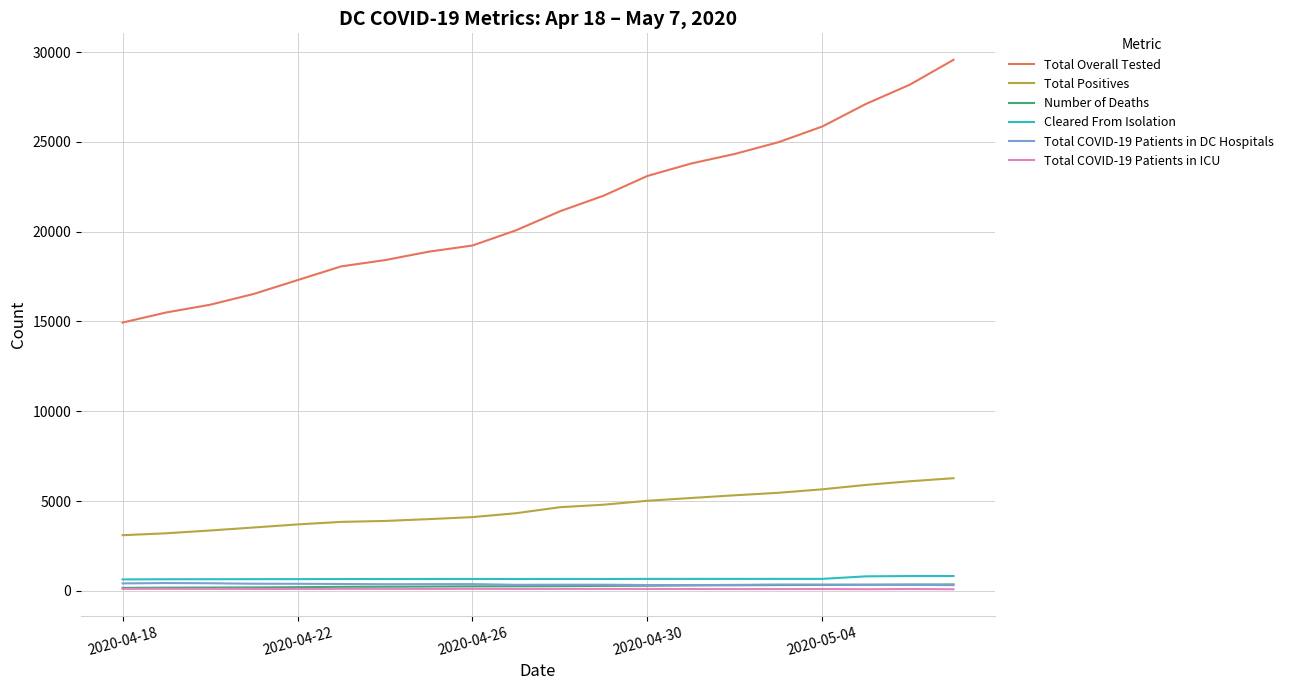

Which series has the largest total across all categories?

Total Overall Tested